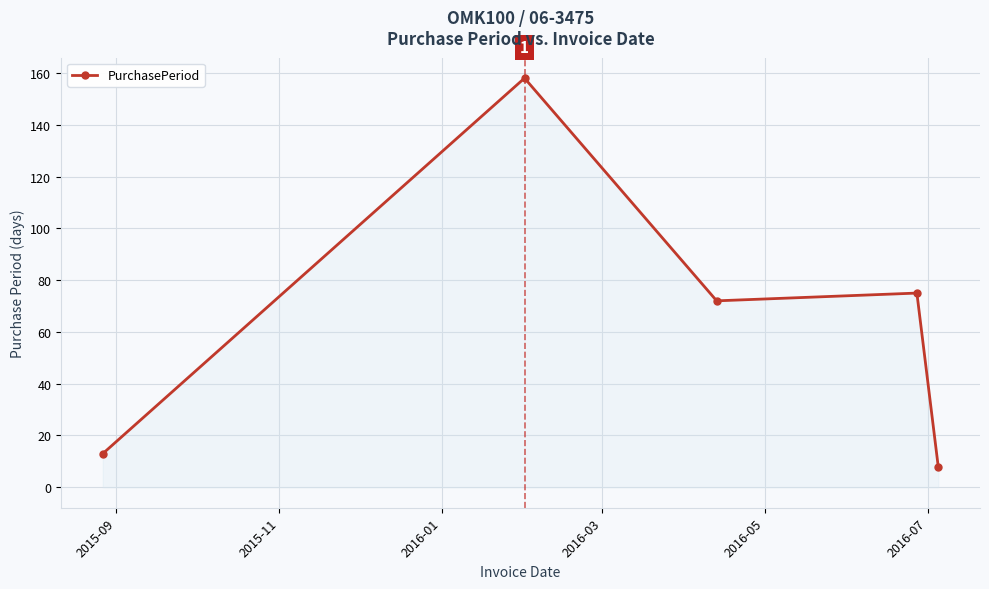

How many series are shown in this chart?

1